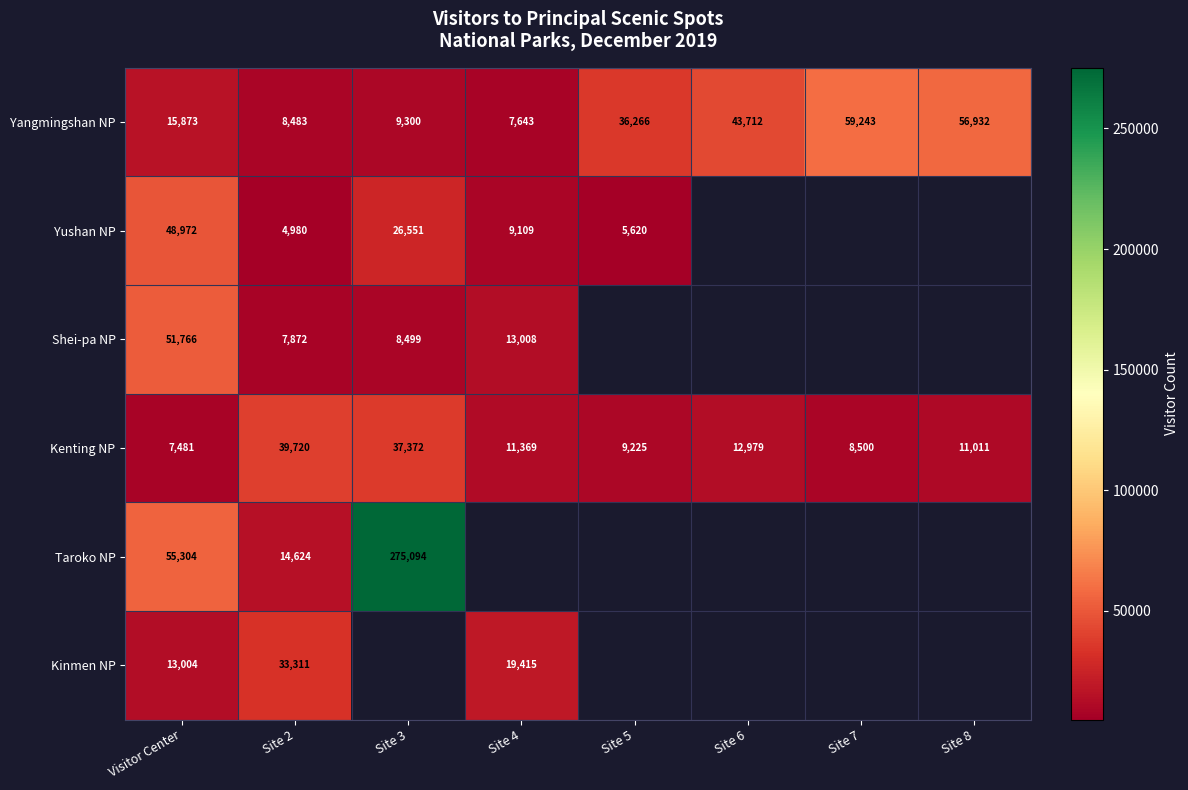

The value of Kenting NP at Site 8 is 16165. True or false?

False